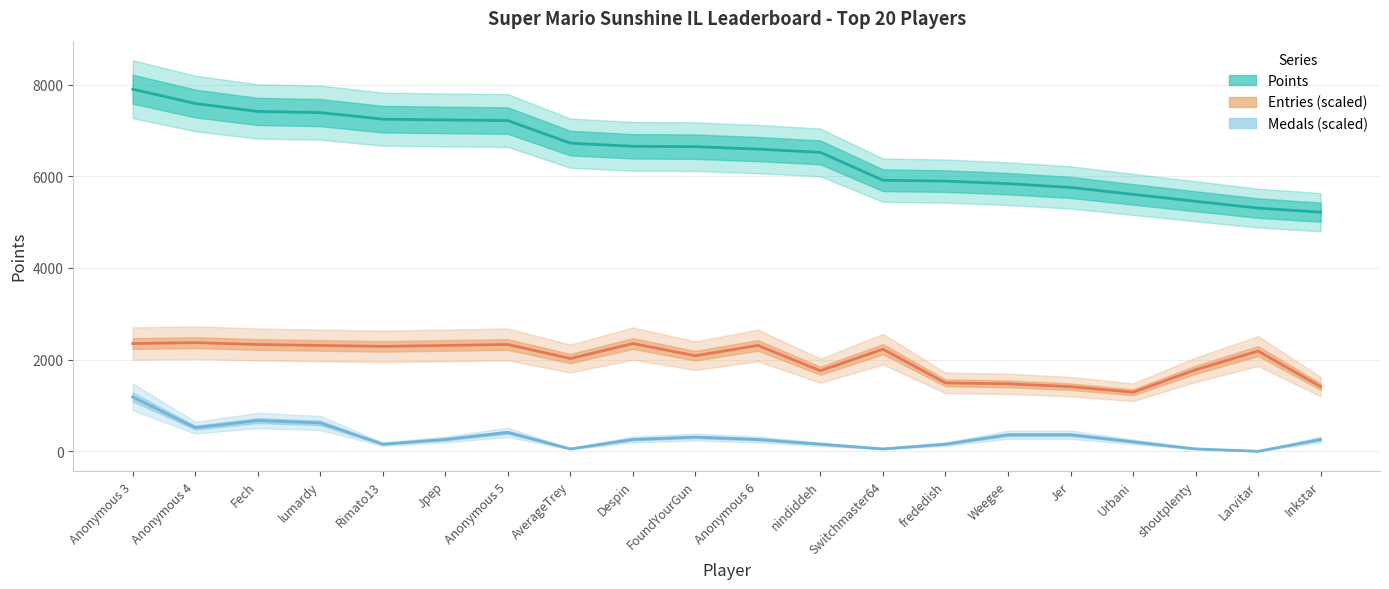

Reading left to right, list all the values displayed in this chart.

Points: 7898.0	7586.0	7412.0	7387.0	7244.0	7227.0	7213.0	6721.0	6652.0	6644.0	6591.0	6519.0	5912.0	5893.0	5837.0	5755.0	5603.0	5453.0	5304.0	5215.0
Medals: 1184.7	515.1	669.6	618.1	154.5	257.5	412.1	51.5	257.5	309.1	257.5	154.5	51.5	154.5	360.6	360.6	206.0	51.5	0.0	257.5
Entries: 2349.0	2369.4	2328.5	2308.1	2287.7	2308.1	2328.5	2022.2	2349.0	2083.4	2308.1	1756.6	2226.4	1491.1	1470.7	1409.4	1286.8	1777.1	2185.6	1409.4